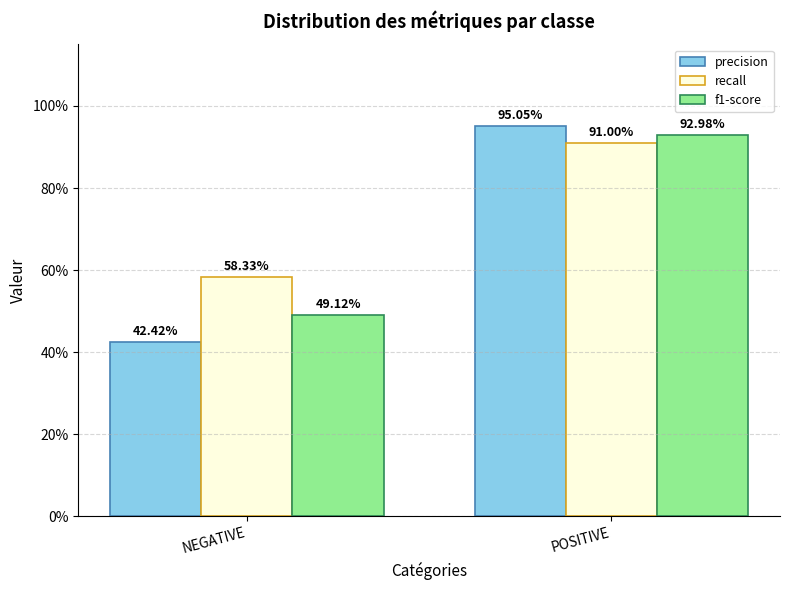

Reading left to right, what are all the values shown in this chart?

precision: 0.4	1.0
recall: 0.6	0.9
f1-score: 0.5	0.9